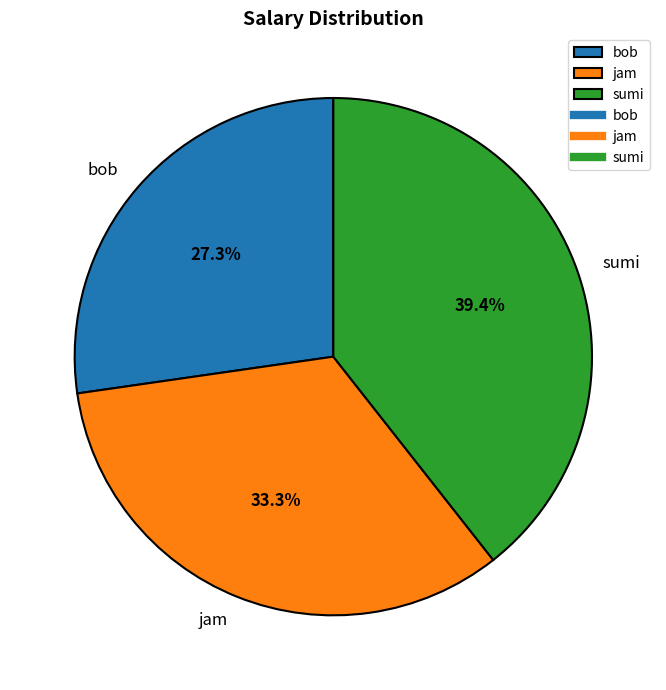

Which category has the smallest portion of the pie?

bob